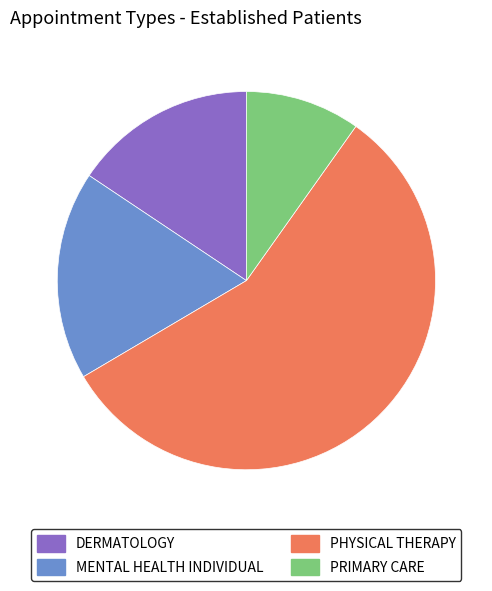

How many segments does this pie chart have?

4